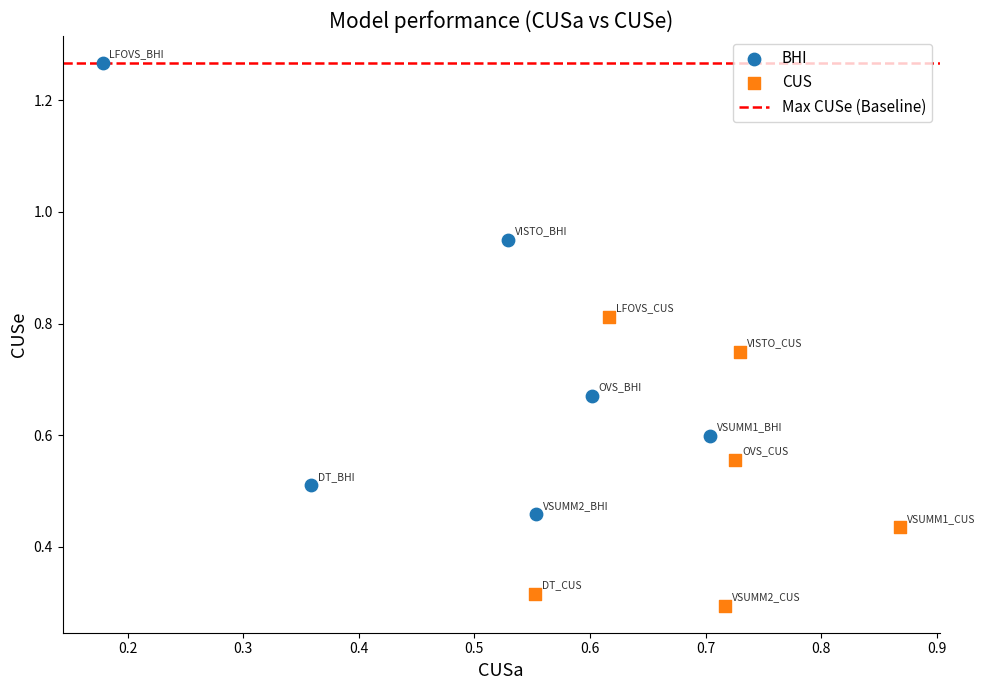

Which series has the largest Y range (max minus min)?

BHI